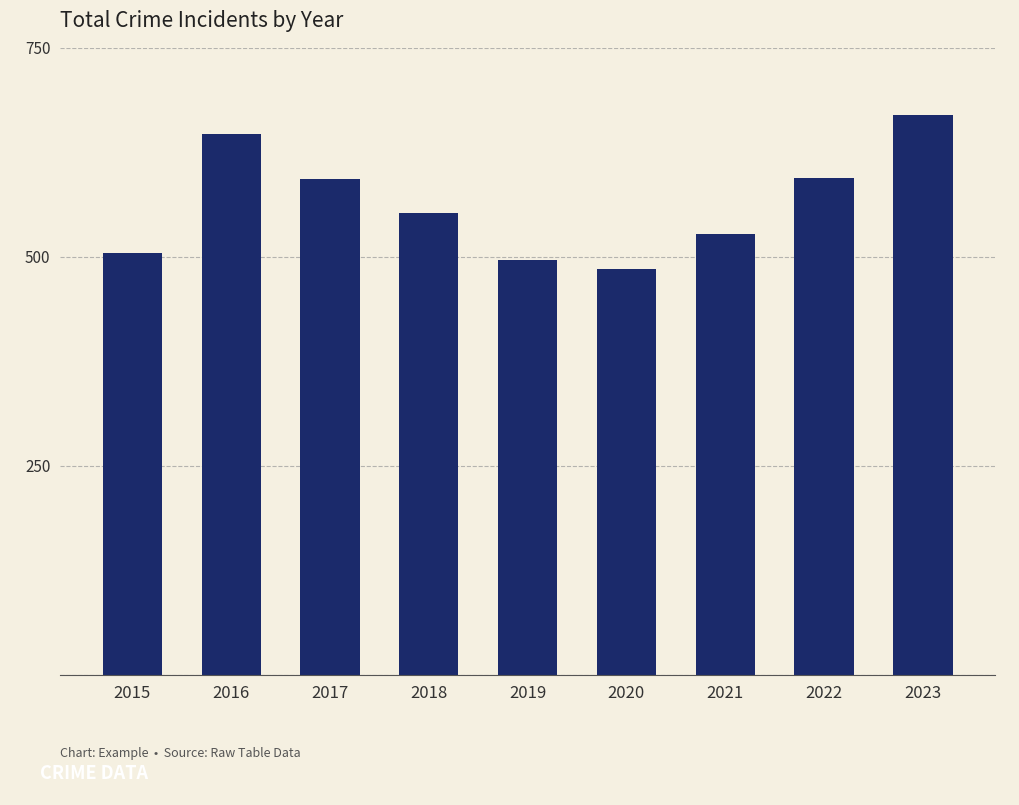

What is the minimum value shown in the chart?

485